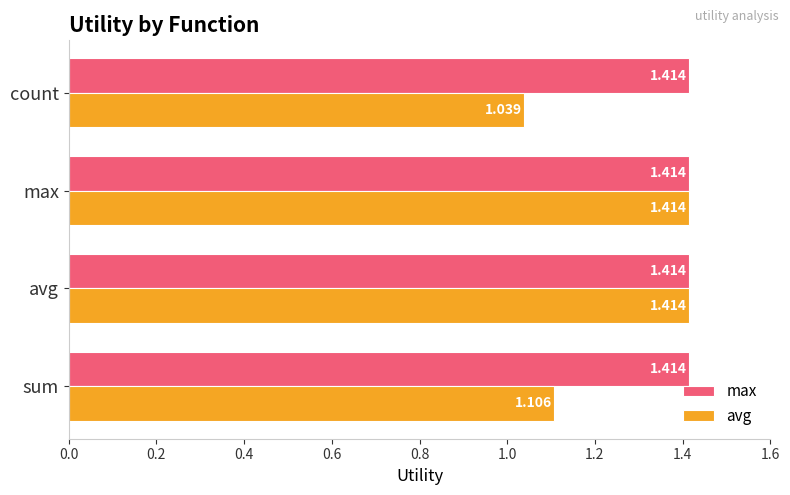

How many series are shown in this chart?

2